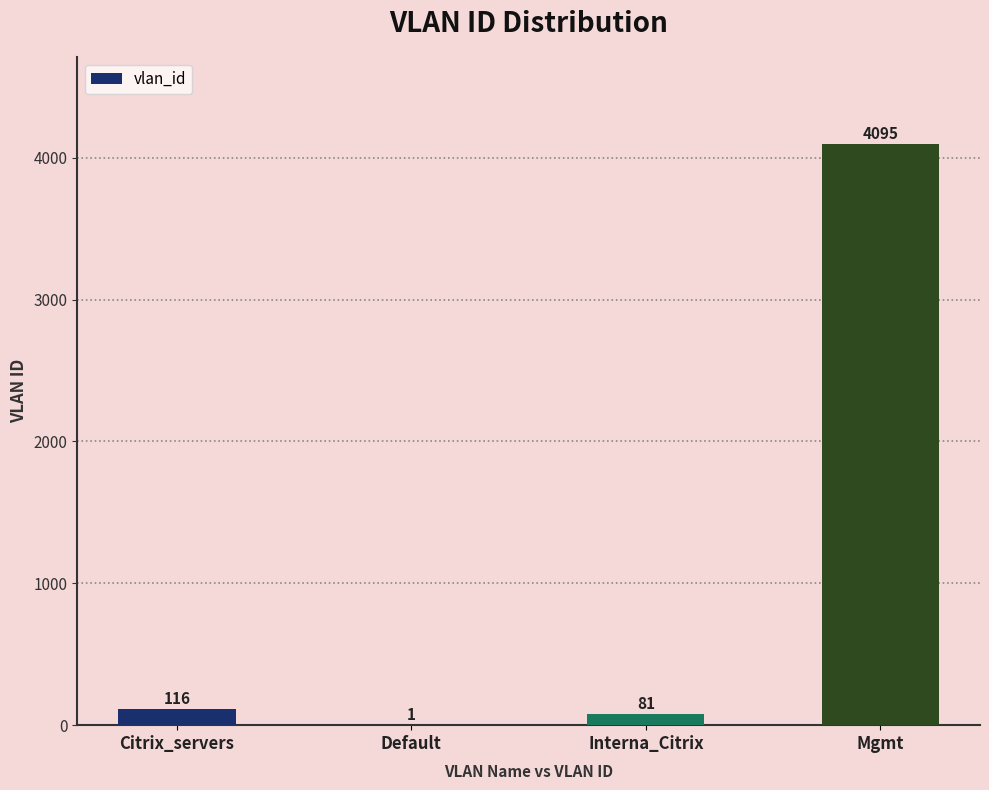

What is the difference between the values at Mgmt and Citrix_servers?

3979